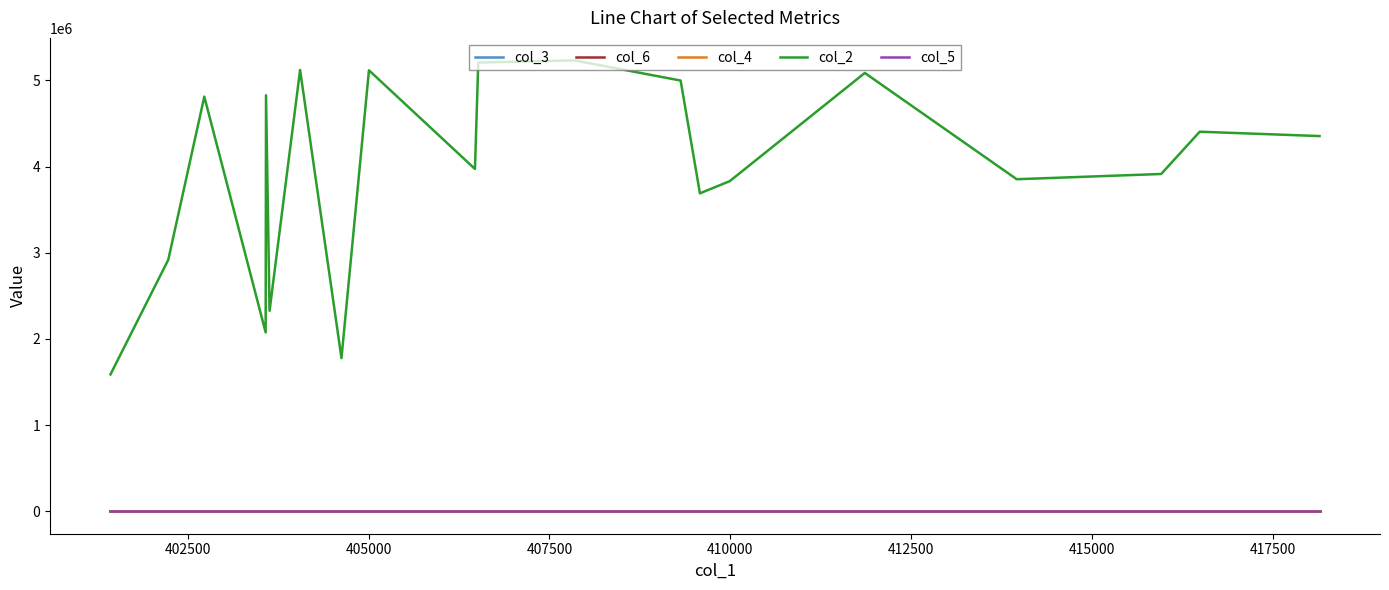

True or false: col_6 and col_4 intersect in this chart.

False